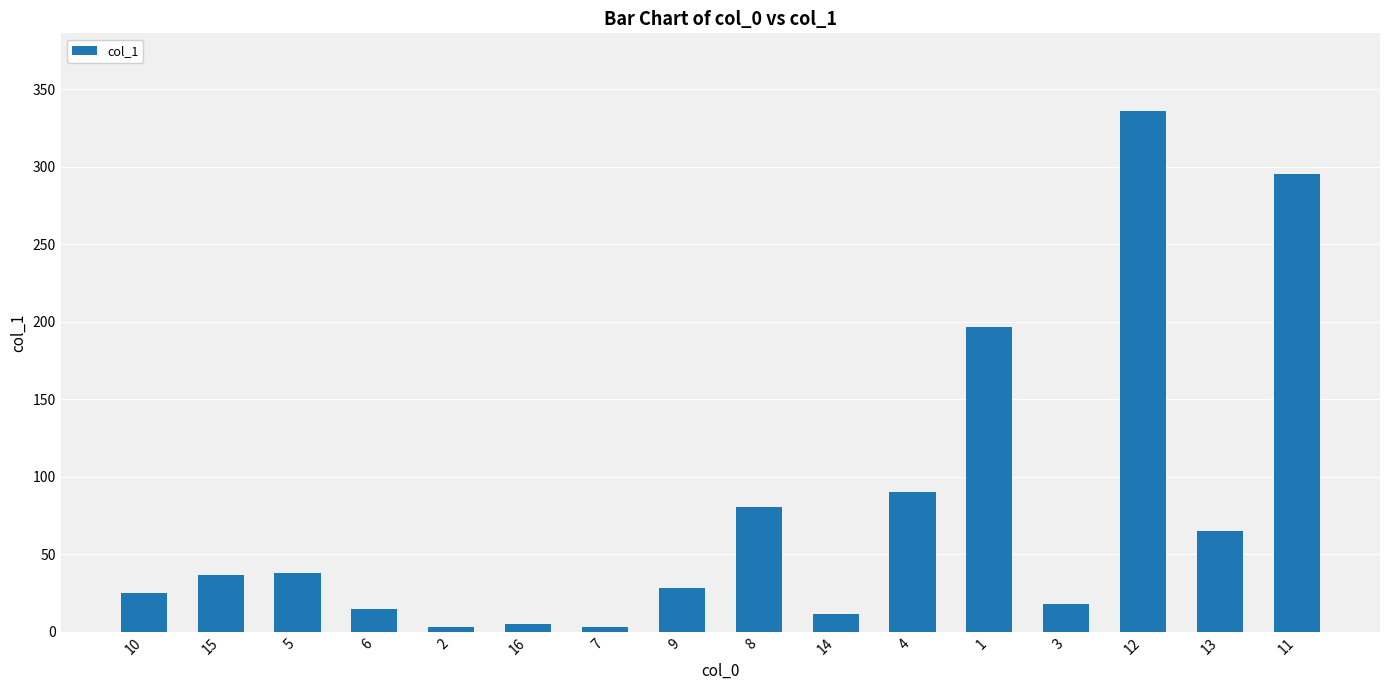

What is the ratio of the value at 5 to the value at 15?

1.0